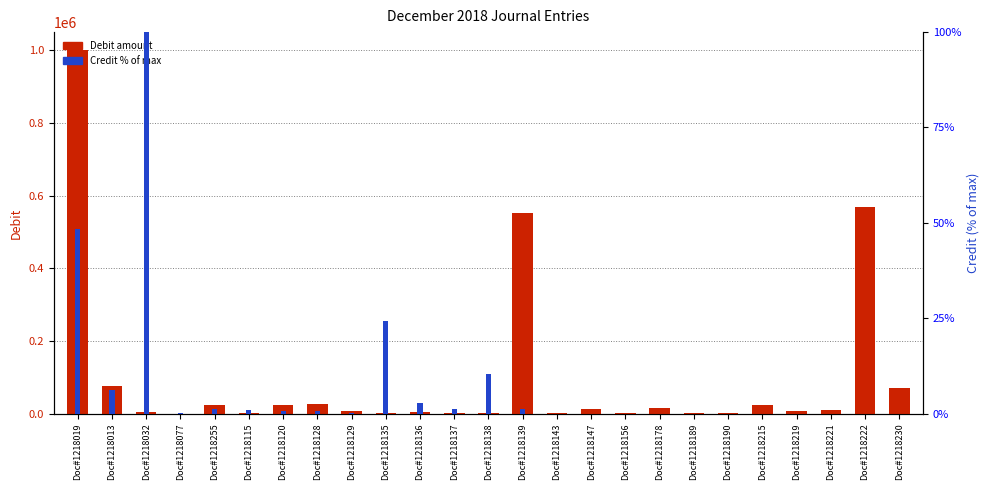

Reading right to left, what are all the values shown in this chart?

Debit amount: Doc#1218230=70101.0	Doc#1218222=569001.0	Doc#1218221=10982.0	Doc#1218219=8325.0	Doc#1218215=22975.0	Doc#1218190=804.6	Doc#1218189=635.0	Doc#1218178=16000.0	Doc#1218156=621.0	Doc#1218147=12188.0	Doc#1218143=1385.0	Doc#1218139=552712.0	Doc#1218138=389.0	Doc#1218137=350.0	Doc#1218136=3100.0	Doc#1218135=2790.0	Doc#1218129=6091.0	Doc#1218128=27411.0	Doc#1218120=24194.0	Doc#1218115=1600.0	Doc#1218255=23395.9	Doc#1218077=0.0	Doc#1218032=5269.0	Doc#1218013=75000.0	Doc#1218019=1000000.0
Credit % of max: Doc#1218230=0.0	Doc#1218222=0.0	Doc#1218221=0.0	Doc#1218219=0.0	Doc#1218215=0.0	Doc#1218190=0.0	Doc#1218189=0.0	Doc#1218178=0.0	Doc#1218156=0.0	Doc#1218147=0.0	Doc#1218143=0.0	Doc#1218139=1.2	Doc#1218138=10.4	Doc#1218137=1.2	Doc#1218136=2.8	Doc#1218135=24.2	Doc#1218129=0.2	Doc#1218128=0.7	Doc#1218120=0.7	Doc#1218115=0.8	Doc#1218255=1.1	Doc#1218077=0.2	Doc#1218032=100.0	Doc#1218013=6.2	Doc#1218019=48.3